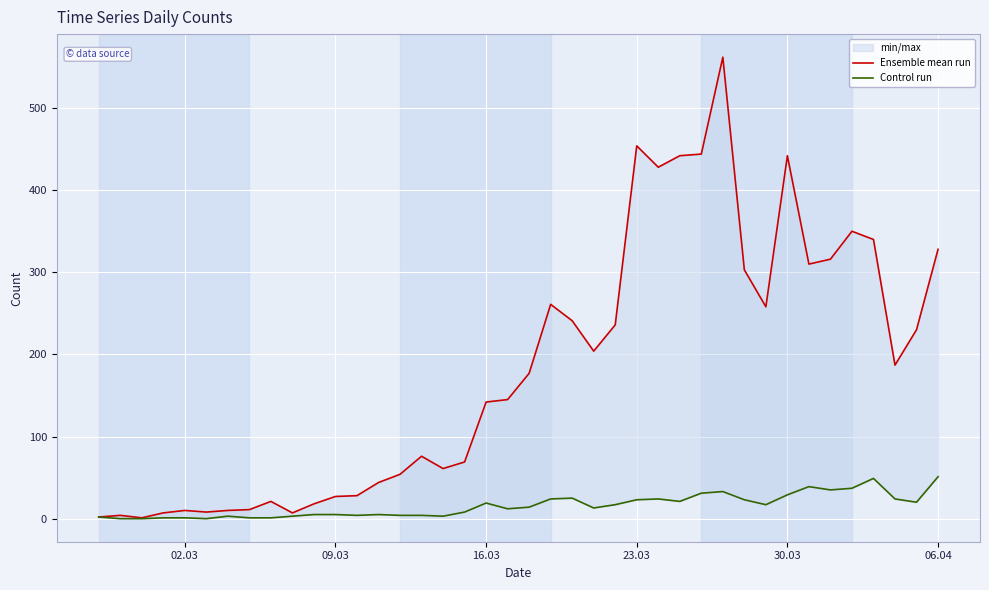

List the series in order of their overall mean, lowest first.

Control run, Ensemble mean run